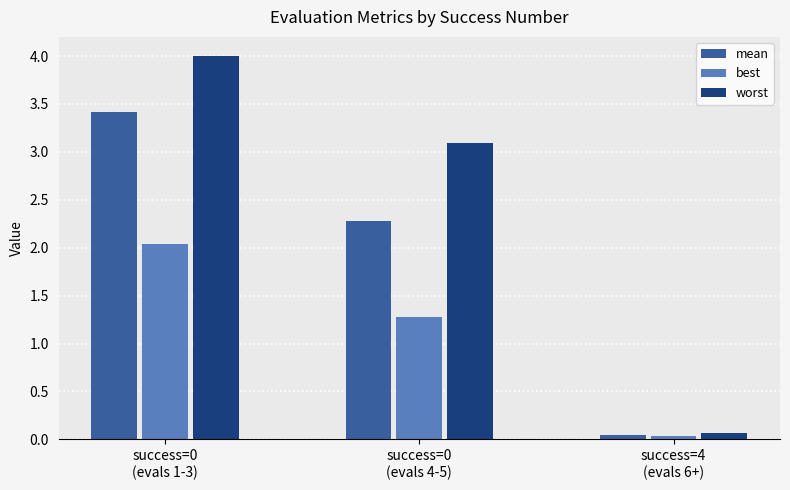

What is the sum of all mean values?

5.7